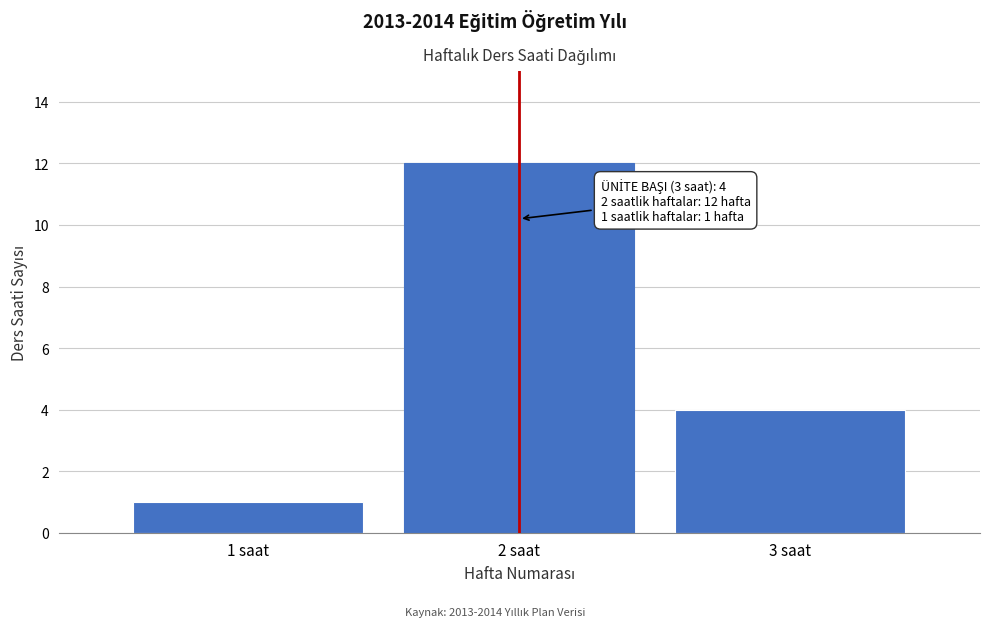

Reading left to right, extract all data points from this chart.

1 saat=1	2 saat=12	3 saat=4